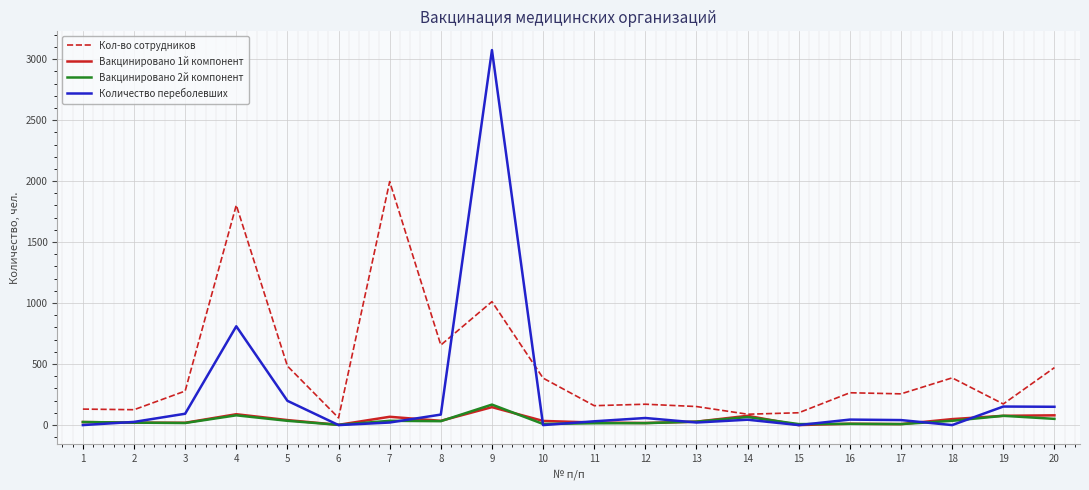

Does the chart display data point markers on the line(s)?

No